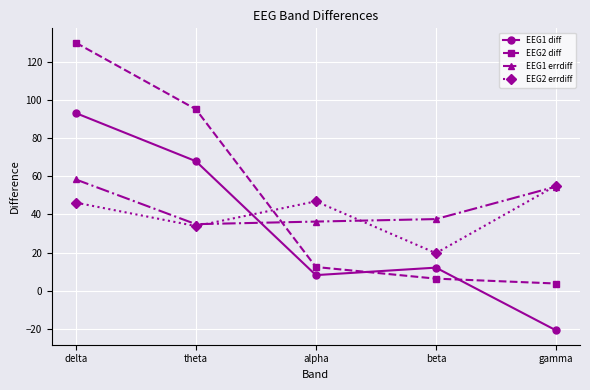

Reading left to right, what are all the values shown in this chart?

EEG1 diff: delta=93.1	theta=67.9	alpha=8.2	beta=12.1	gamma=-20.8
EEG2 diff: delta=130.0	theta=95.1	alpha=12.4	beta=6.3	gamma=3.8
EEG1 errdiff: delta=58.3	theta=34.9	alpha=36.2	beta=37.5	gamma=54.6
EEG2 errdiff: delta=46.2	theta=33.9	alpha=46.8	beta=19.7	gamma=55.1